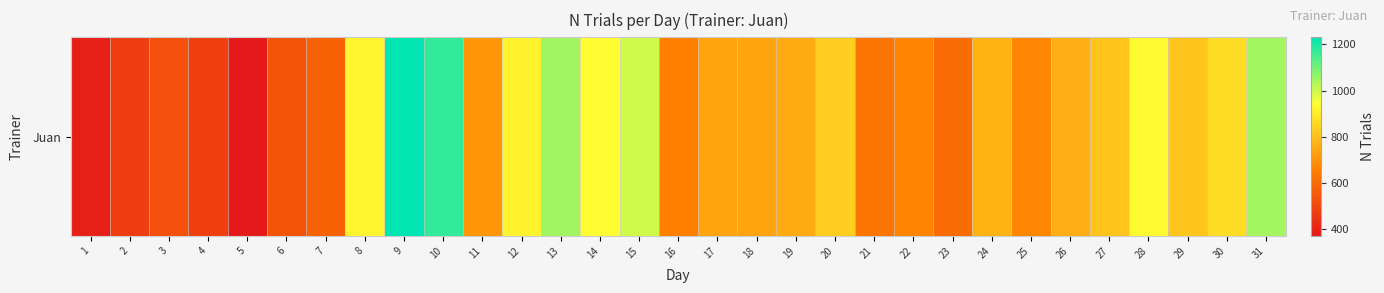

Reading left to right, transcribe all the data shown in this chart.

1=392	2=471	3=524	4=477	5=369	6=535	7=575	8=922	9=1231	10=1173	11=712	12=917	13=1048	14=940	15=997	16=657	17=739	18=737	19=754	20=832	21=625	22=667	23=599	24=773	25=673	26=764	27=812	28=929	29=814	30=869	31=1044